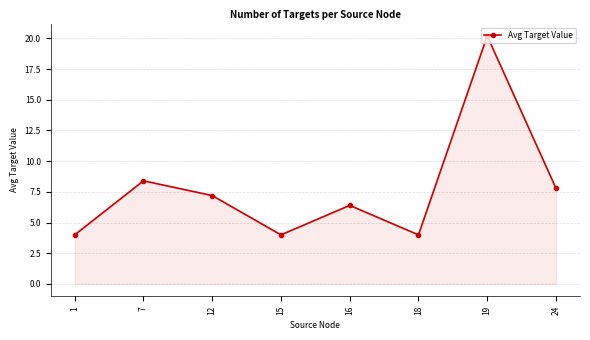

True or false: there are more than 2 points higher than both neighbors.

True